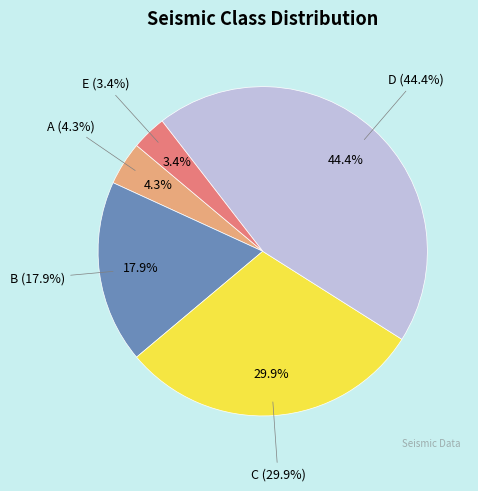

The B slice represents 28% of the pie. True or false?

False